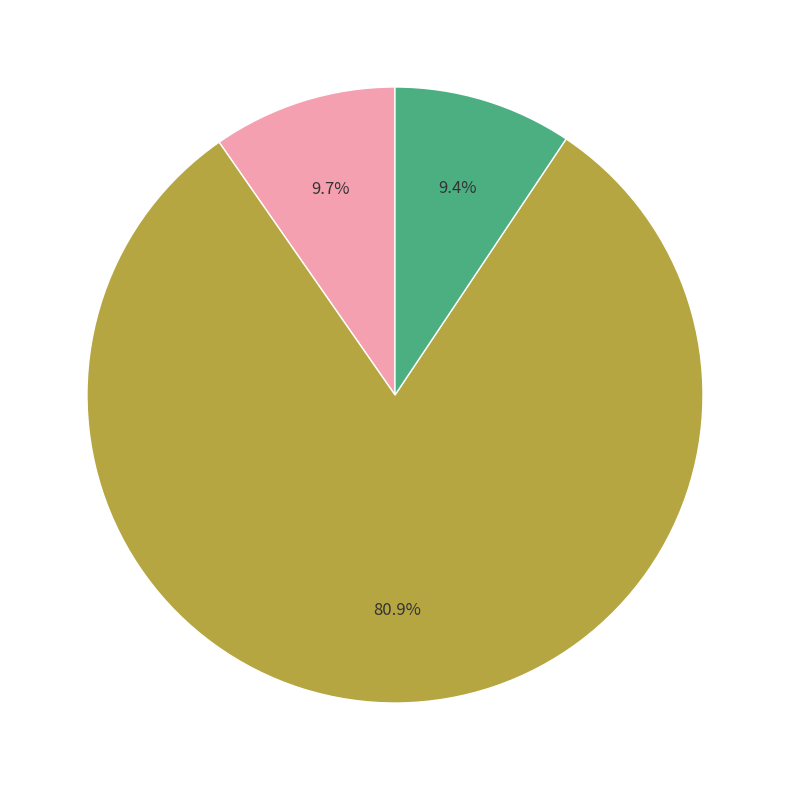

Is there a majority slice in this chart?

Yes